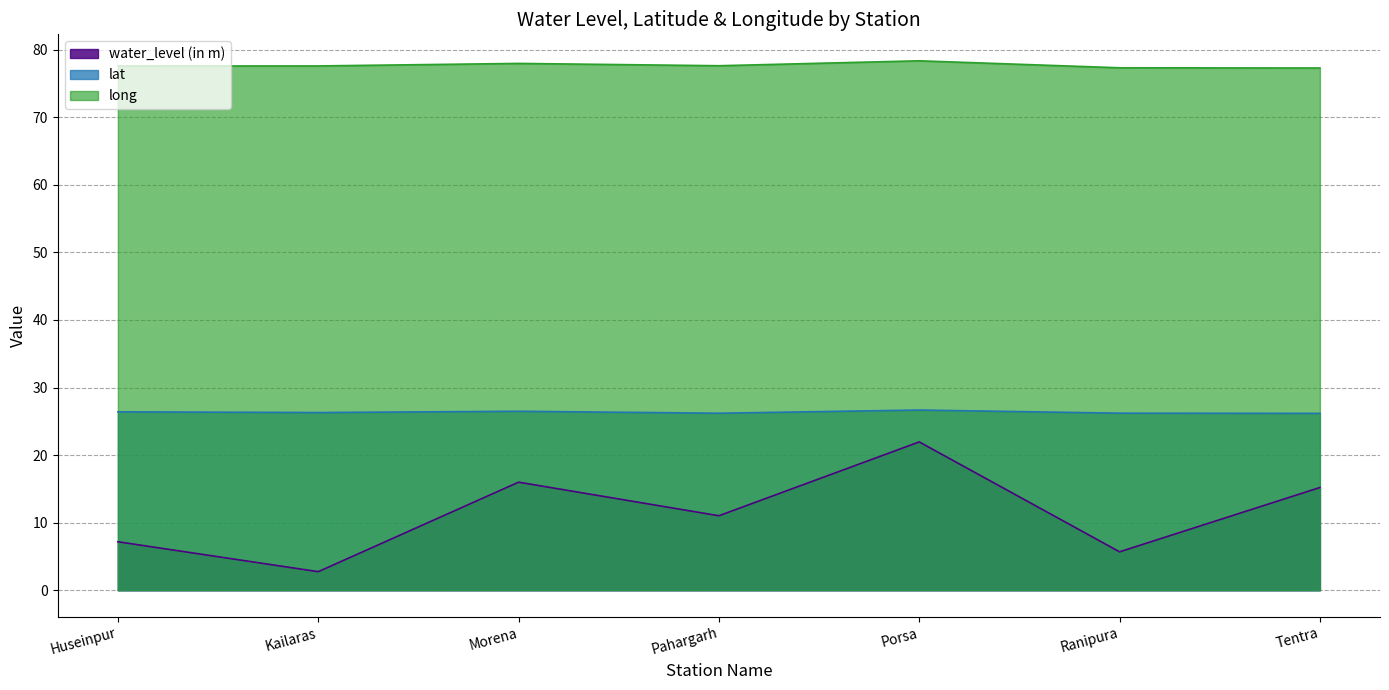

Reading right to left, transcribe all the data shown in this chart.

water_level (in m): 15.2	5.7	21.9	11.0	16.0	2.7	7.2
lat: 26.2	26.2	26.7	26.2	26.5	26.3	26.4
long: 77.3	77.3	78.4	77.6	78.0	77.6	77.6